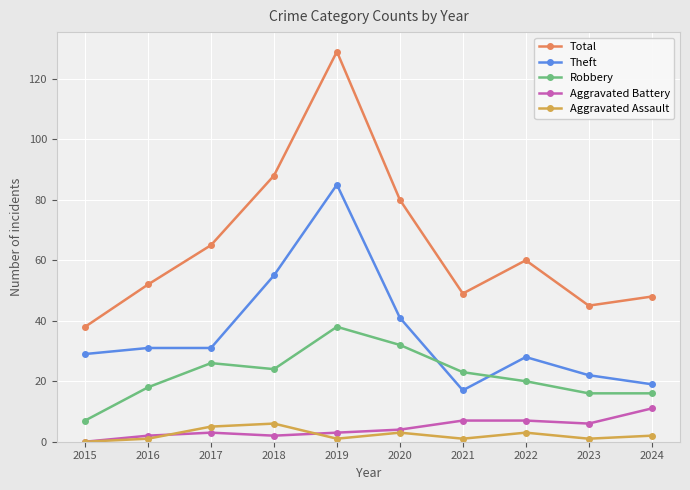

How many positive values does the Aggravated Battery series have?

9